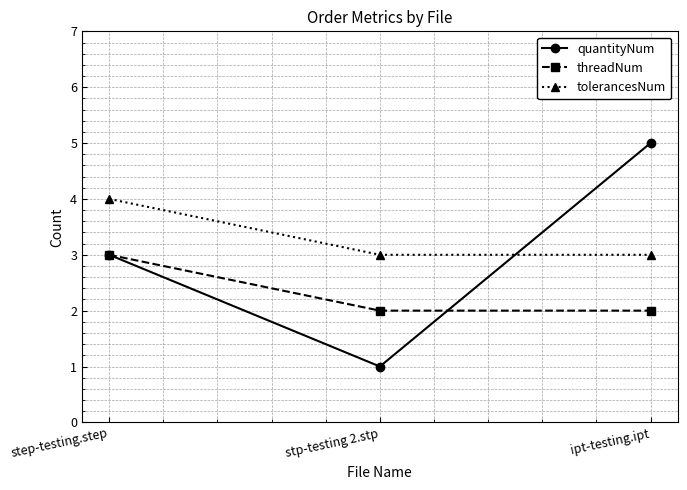

Which series changed the most between step-testing.step and stp-testing 2.stp?

quantityNum